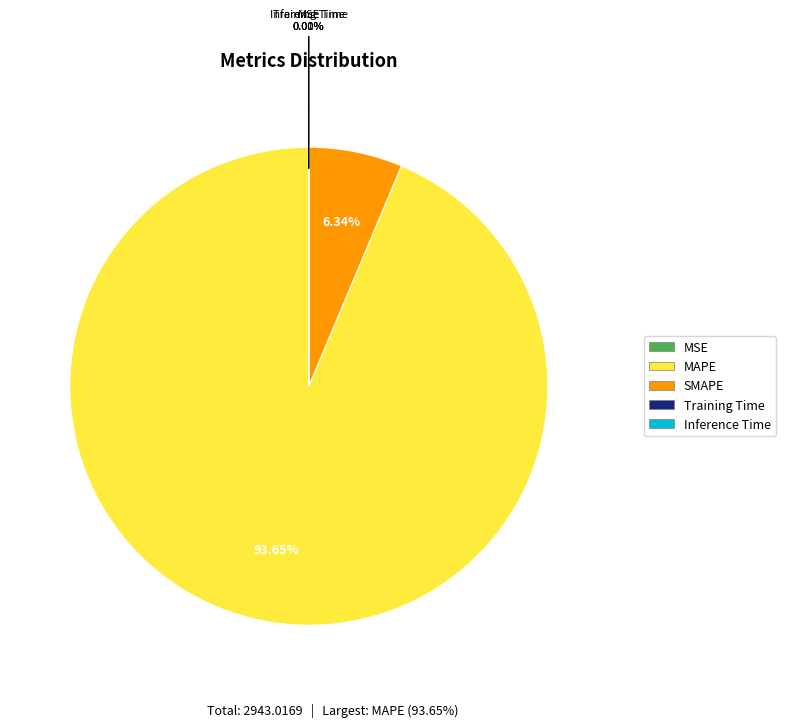

What is the majority slice?

MAPE